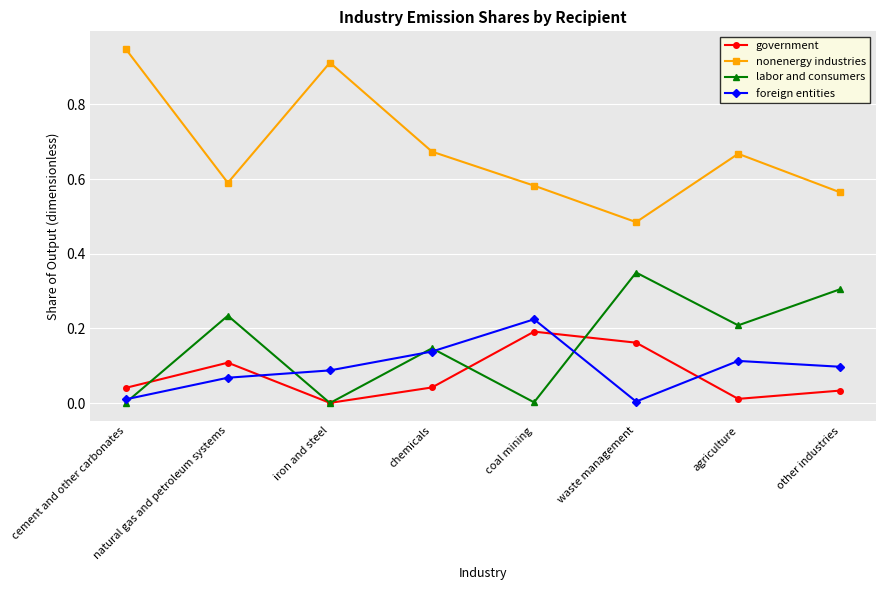

Which series has the widest spread of values?

nonenergy industries